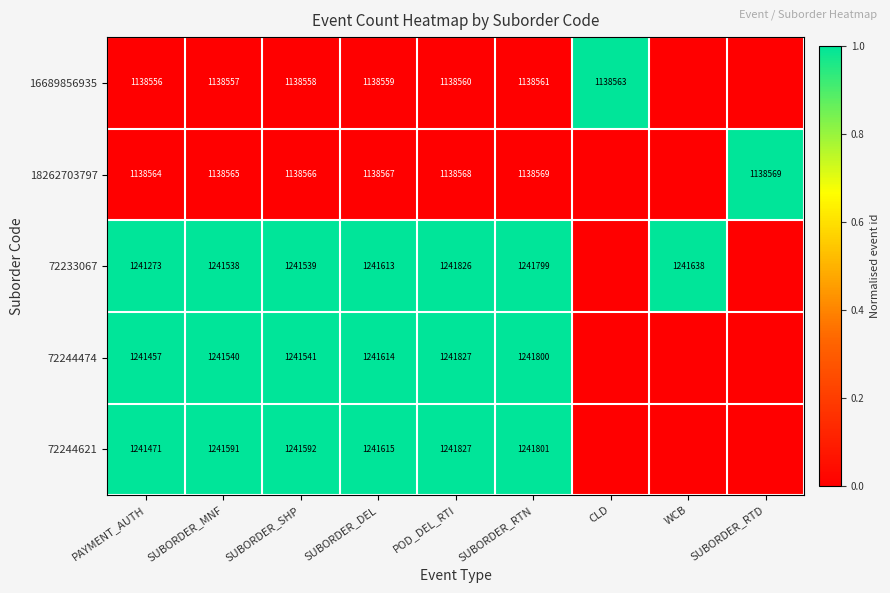

Which series changed the most between SUBORDER_SHP and POD_DEL_RTI?

72233067